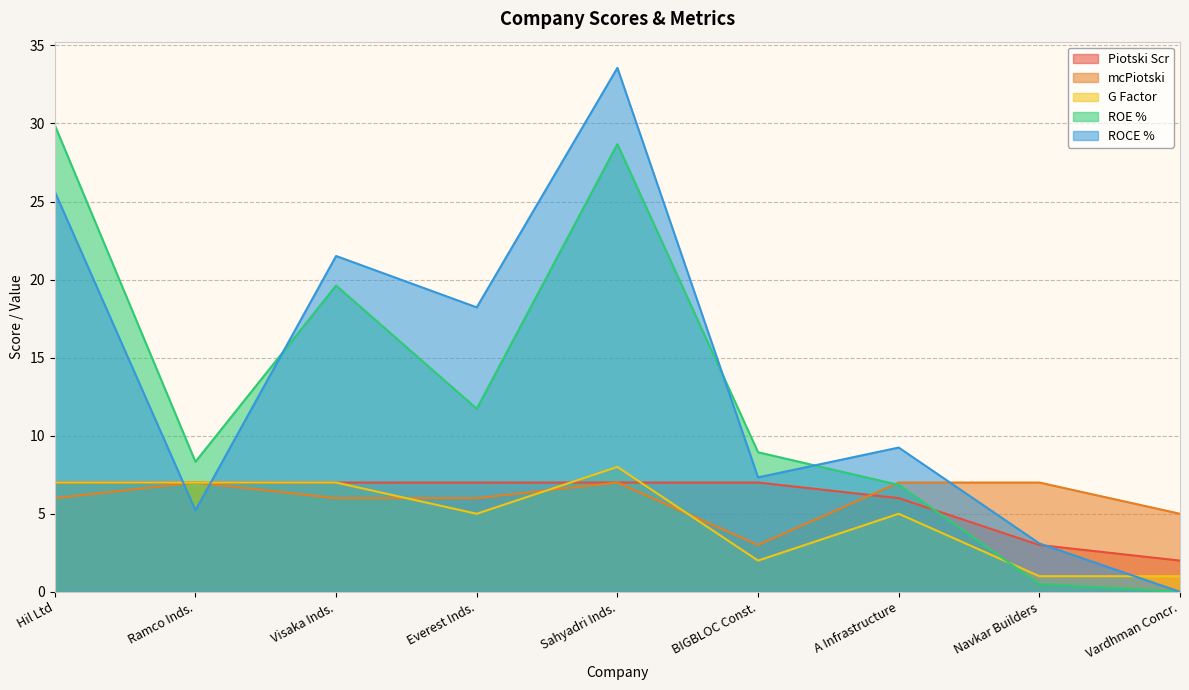

At which label is Piotski Scr closest to 4?

Navkar Builders